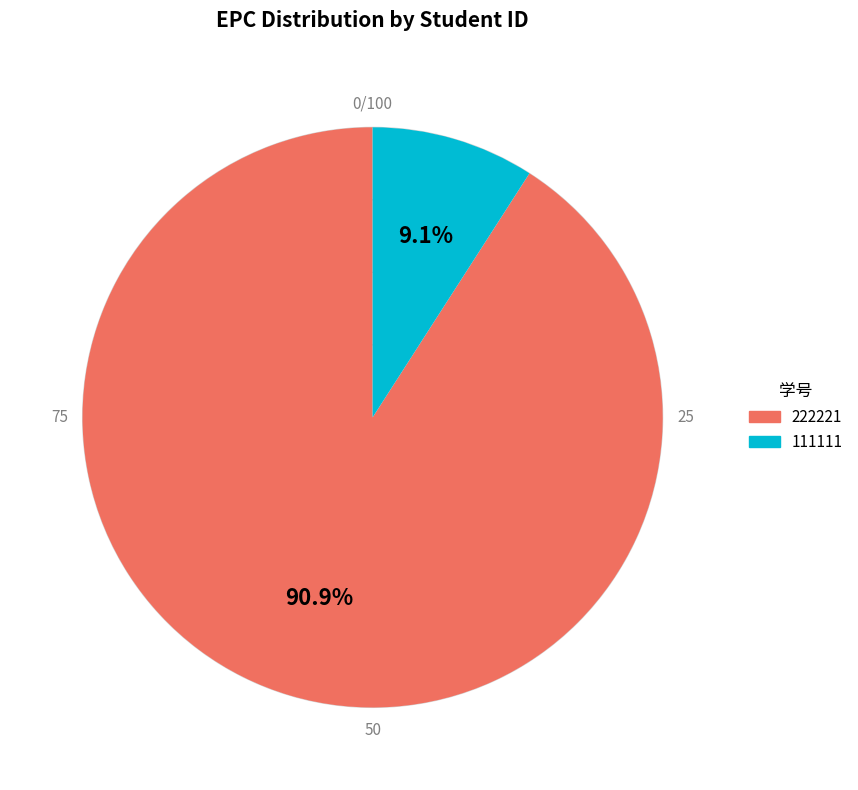

To the nearest percent, what percentage of the pie is 111111?

9%